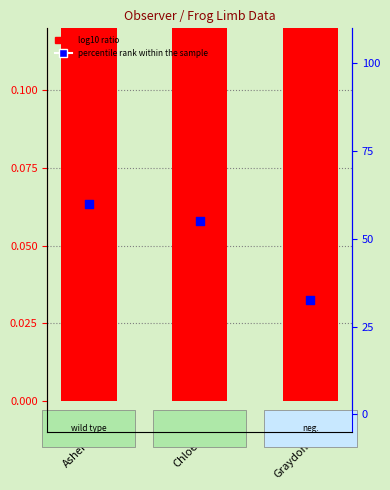

Which series has the largest total across all categories?

percentile rank within the sample